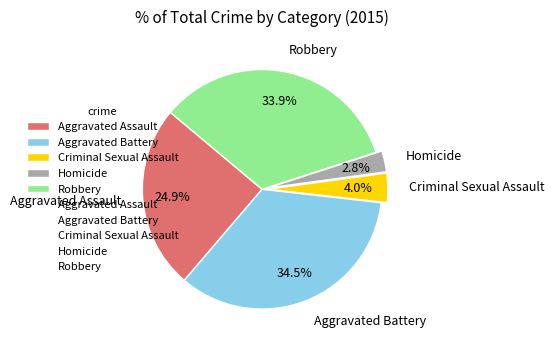

To the nearest percent, what is the difference between the Aggravated Assault and Aggravated Battery slice percentages?

10%